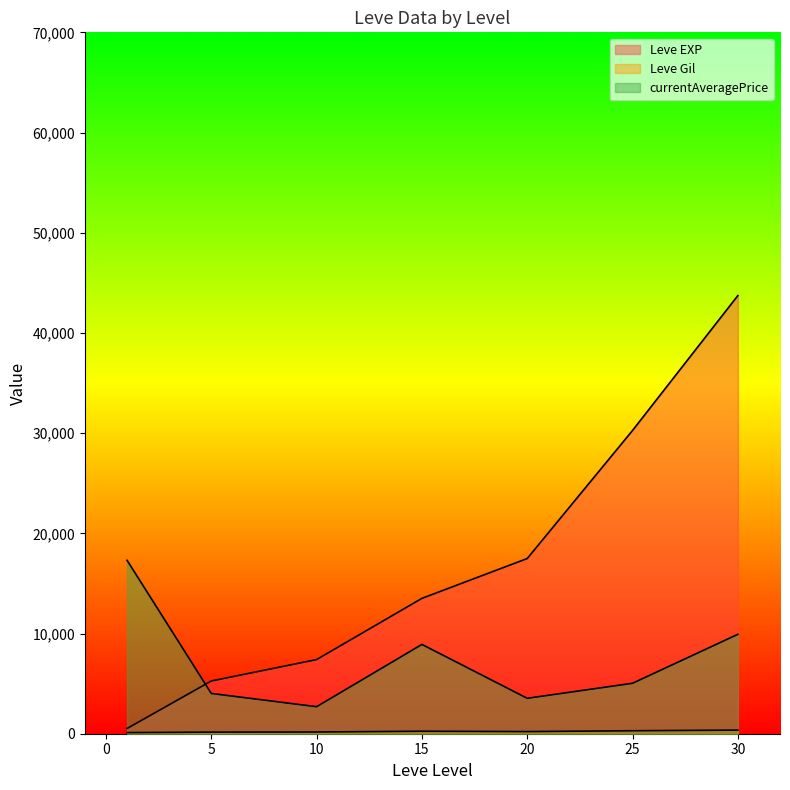

Does the chart display data point markers on the line(s)?

No